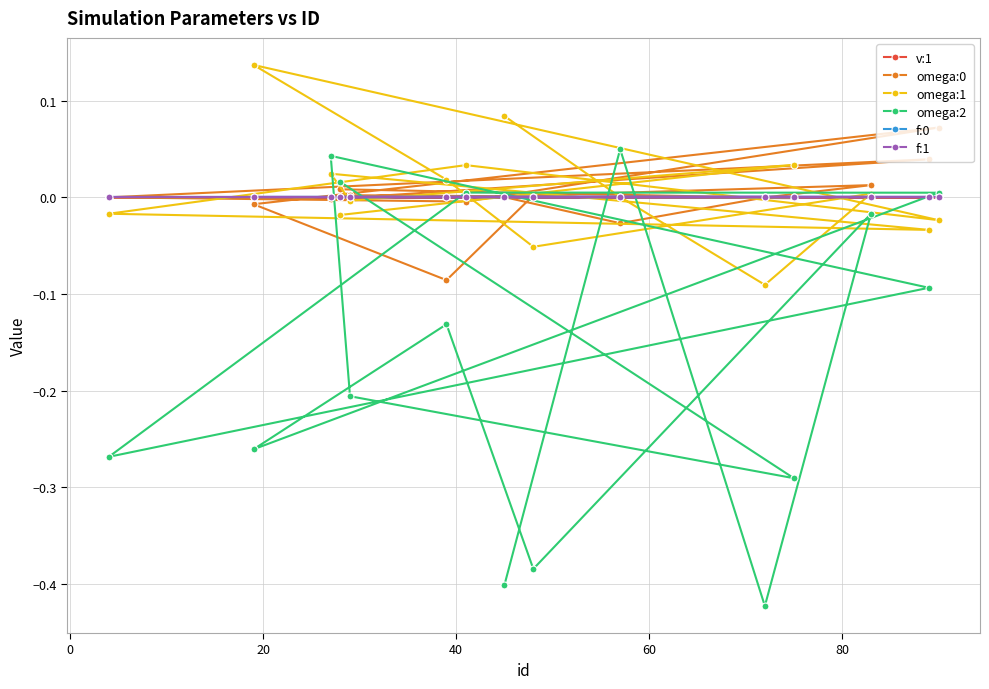

Which series has the largest range (max minus min)?

omega:2